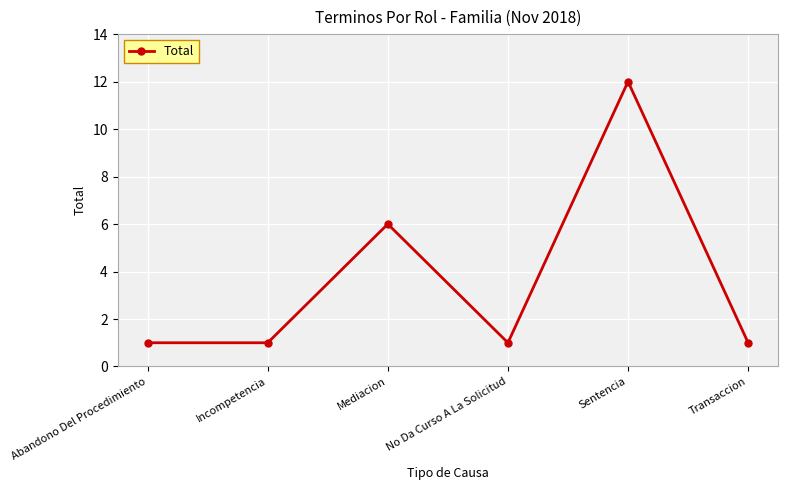

How many distinct data groups are displayed?

1